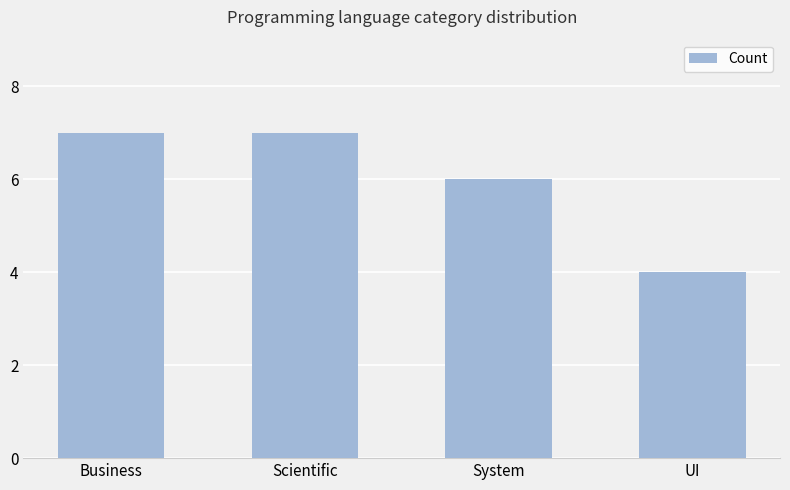

True or false: the data shows 10 at Scientific.

False